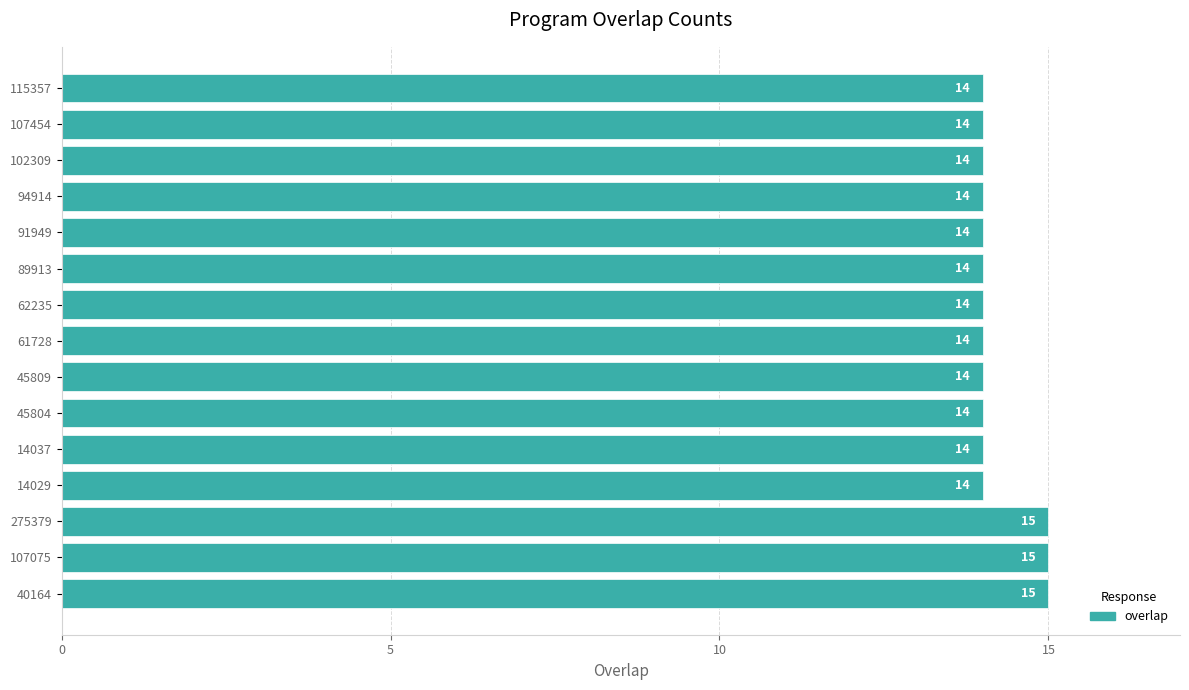

Count the number of categories in the chart.

15